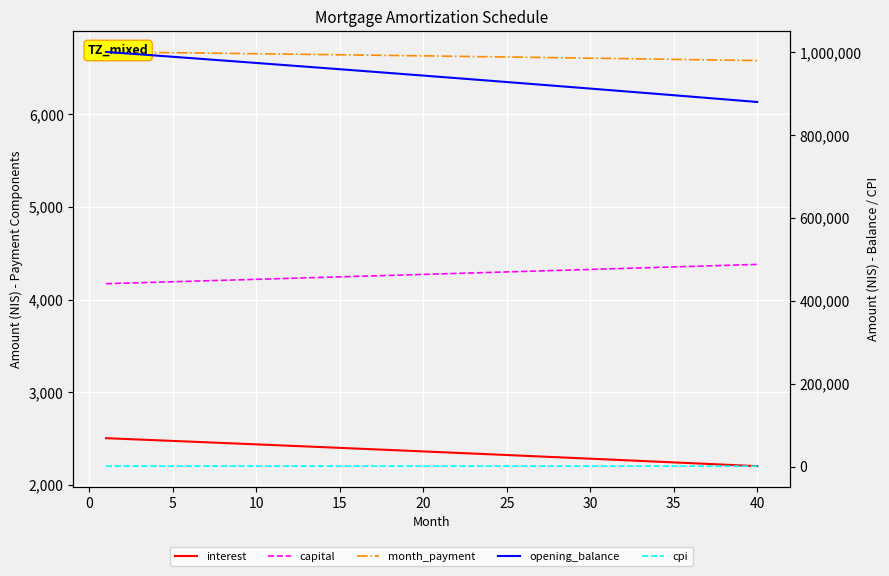

Which series has the largest total across all categories?

opening_balance